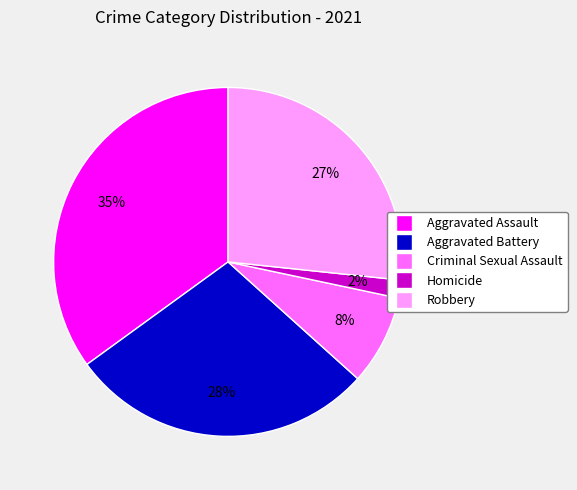

Count the number of slices in the pie.

5